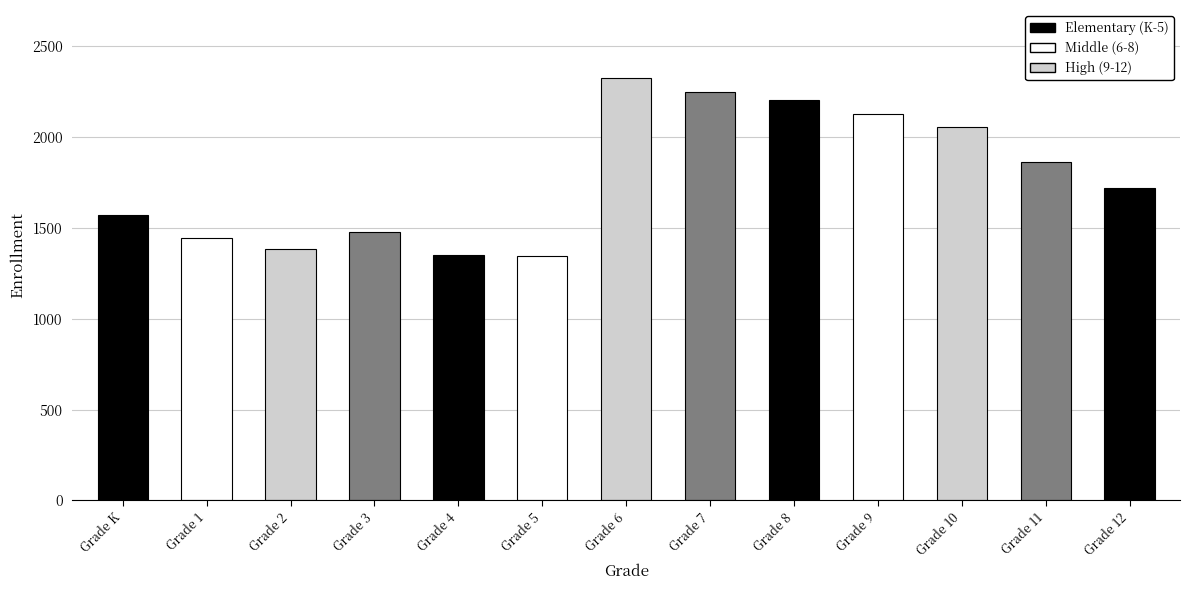

At which label is the value closest to 1835?

Grade 11